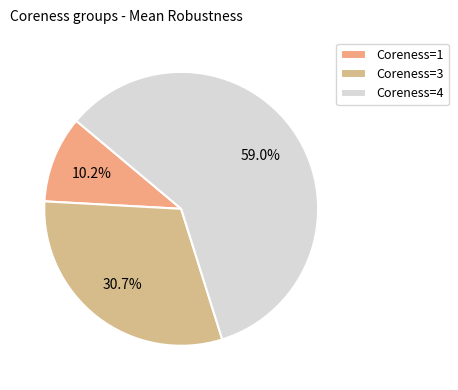

How many segments does this pie chart have?

3